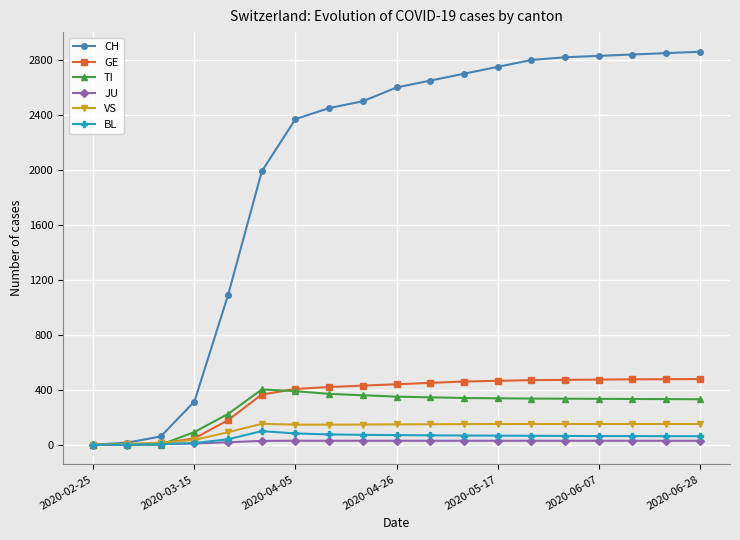

Does the chart have visible grid lines?

Yes